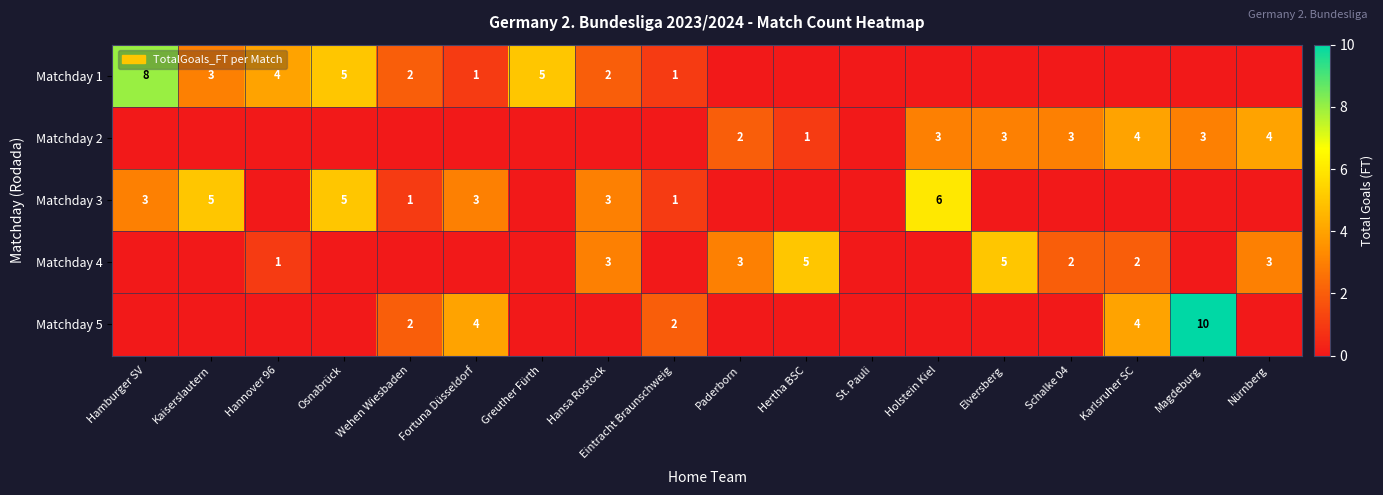

What is the sum of the Matchday 3 values at Kaiserslautern and Hamburger SV?

8